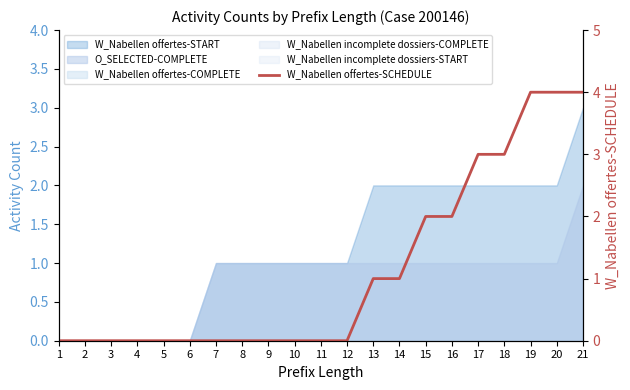

Which label corresponds to the largest value in the chart?

19